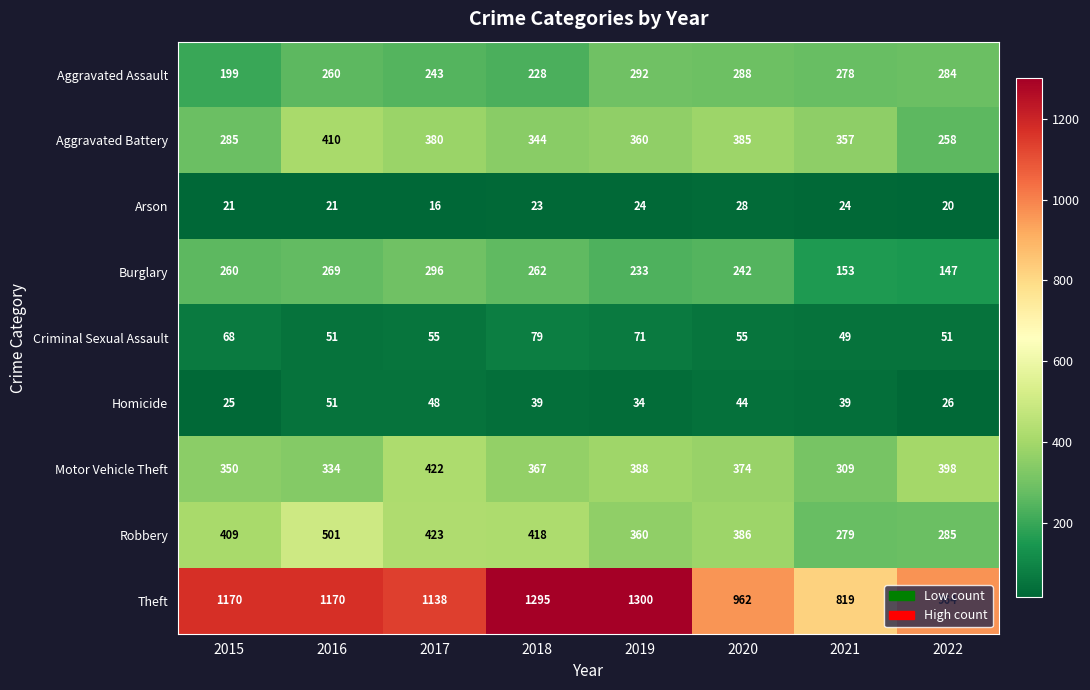

Is it true that Arson equals 33 at 2021?

False